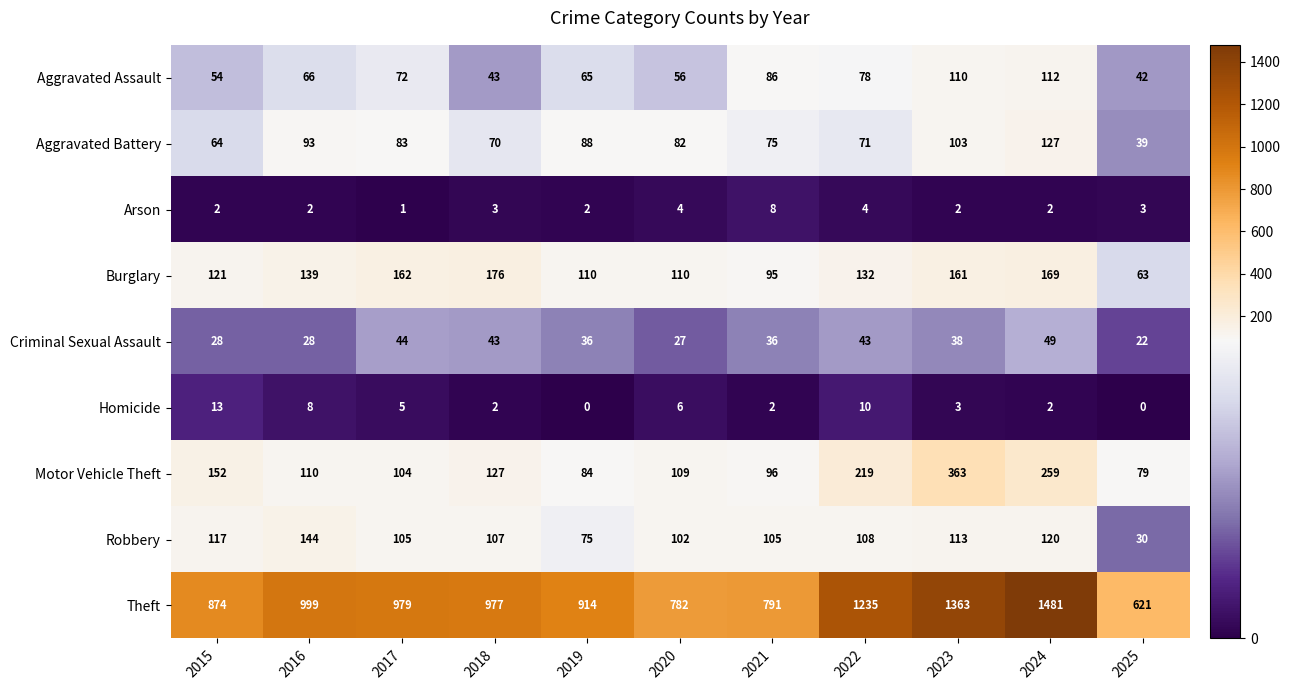

At 2017, list the series in order from largest to smallest.

Theft, Burglary, Robbery, Motor Vehicle Theft, Aggravated Battery, Aggravated Assault, Criminal Sexual Assault, Homicide, Arson